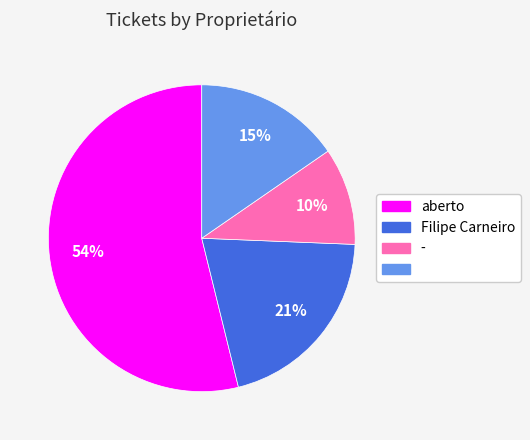

To the nearest percent, what is the average slice percentage?

25%